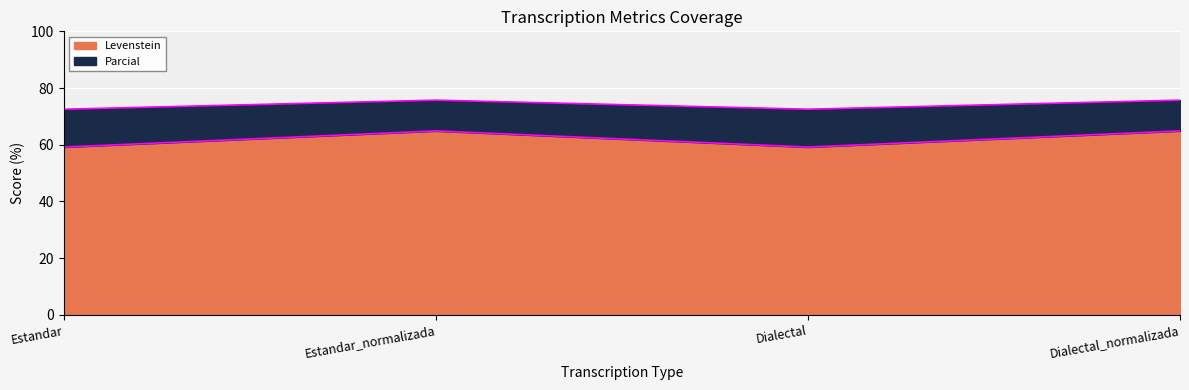

What is the sum of the Levenstein values at Dialectal_normalizada and Estandar_normalizada?

129.8